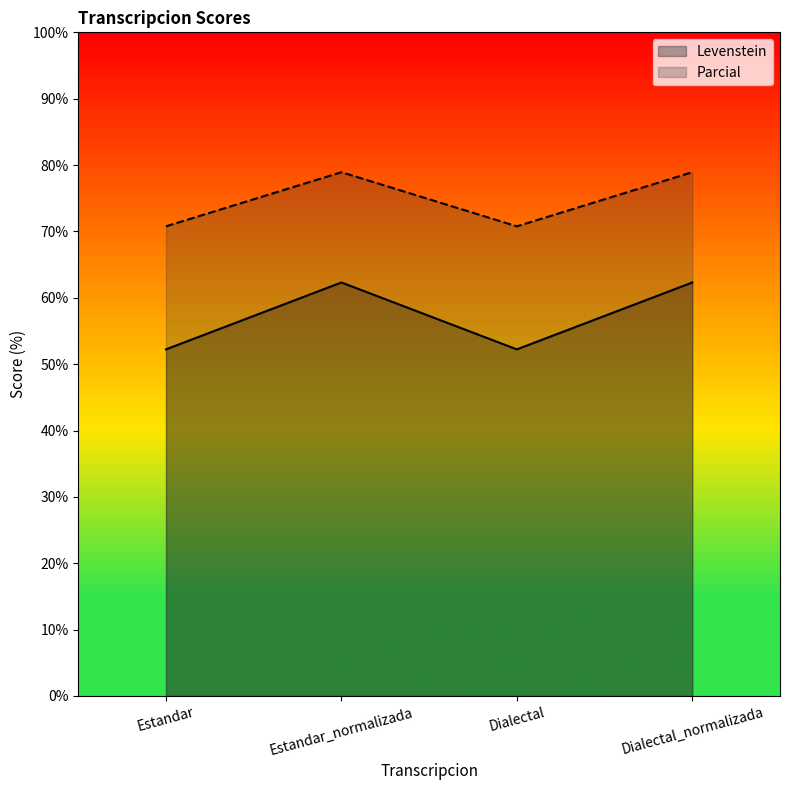

At which label is Levenstein closest to 57?

Estandar